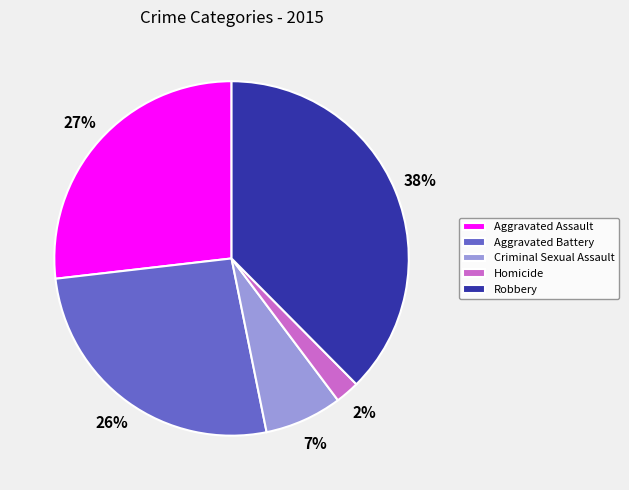

What is the smallest slice in the pie chart?

Homicide